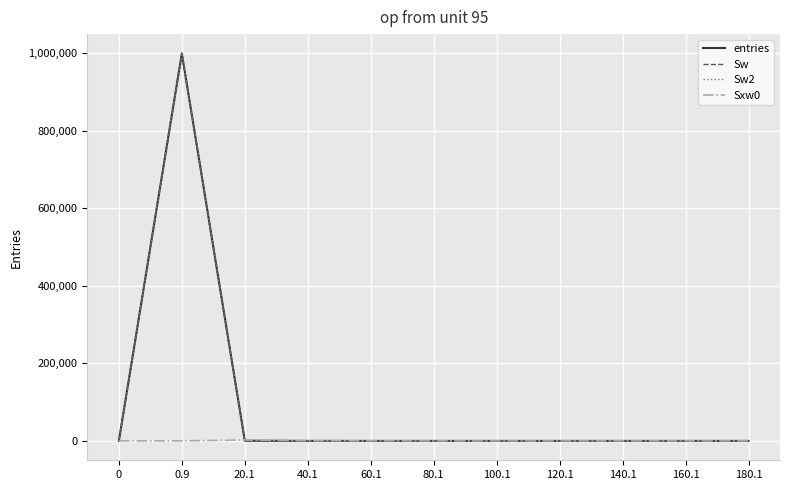

At which label is entries closest to 499740?

20.1